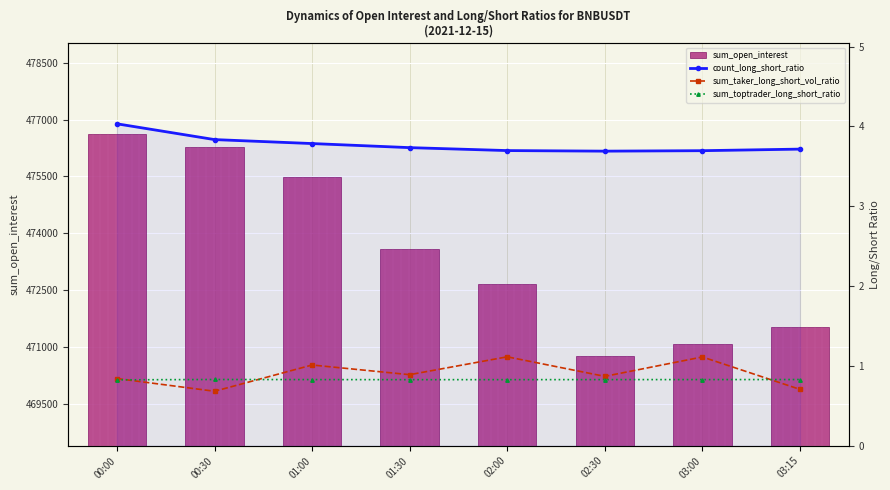

What is the difference between the count_long_short_ratio values at 03:15 and 01:00?

0.1